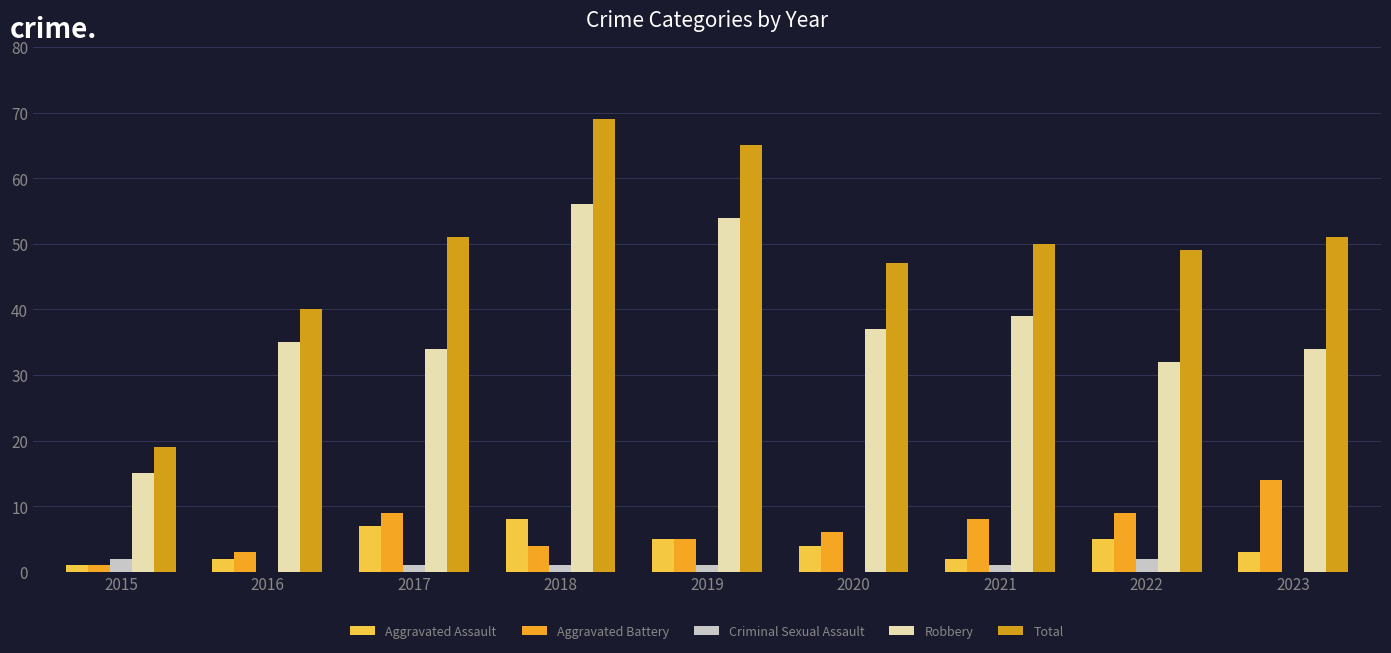

Between 2020 and 2022, which series saw the biggest shift?

Robbery